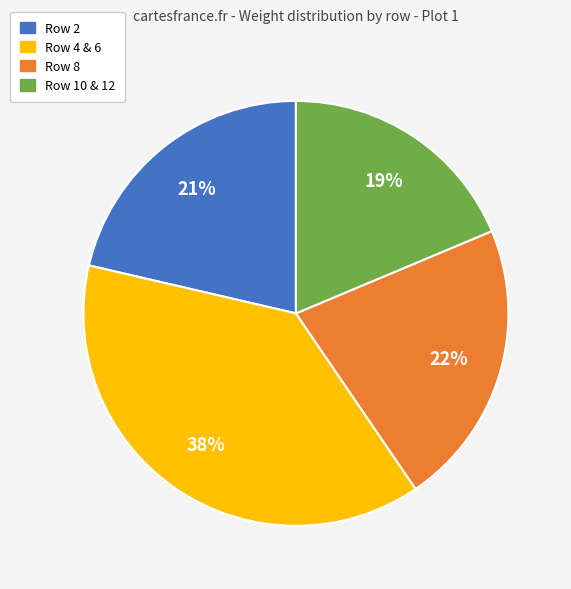

To the nearest percent, what is the average slice percentage?

25%